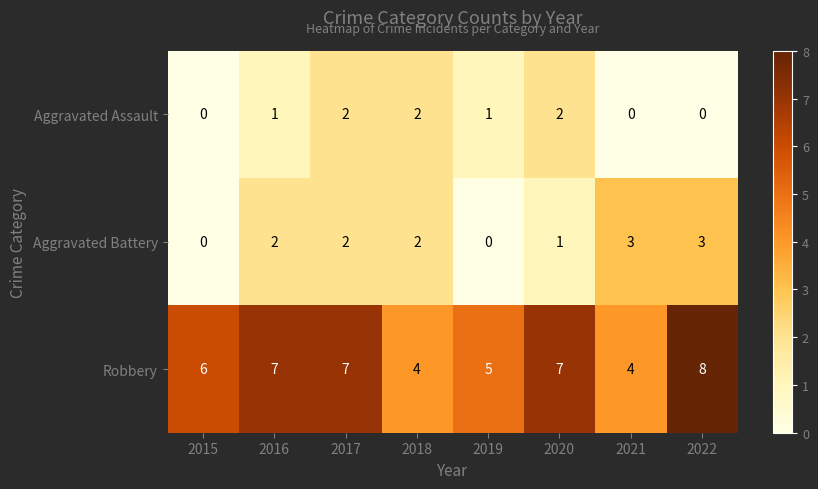

The Aggravated Assault series shows 0 at 2015. True or false?

True